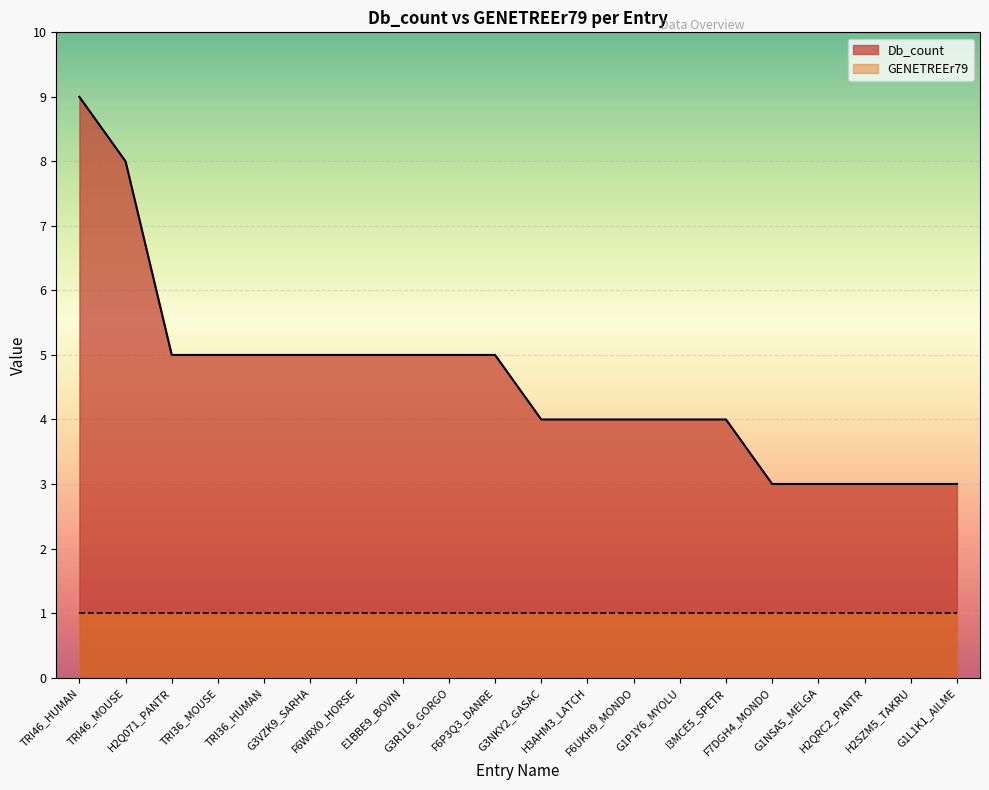

What position from the left is I3MCE5_SPETR?

15